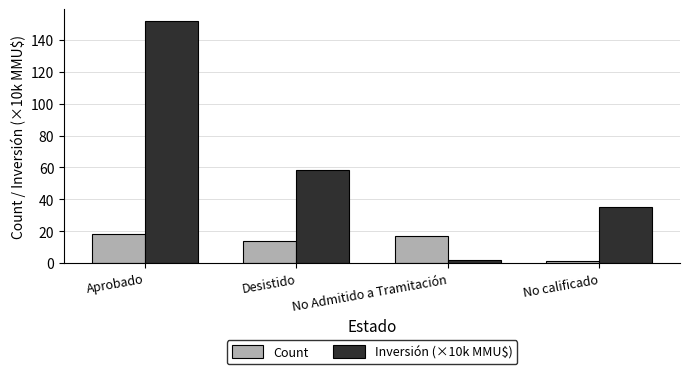

Reading left to right, transcribe all the data shown in this chart.

Count: Aprobado=18.0	Desistido=14.0	No Admitido a Tramitación=17.0	No calificado=1.0
Inversión (×10k MMU$): Aprobado=151.7	Desistido=58.4	No Admitido a Tramitación=1.6	No calificado=35.0